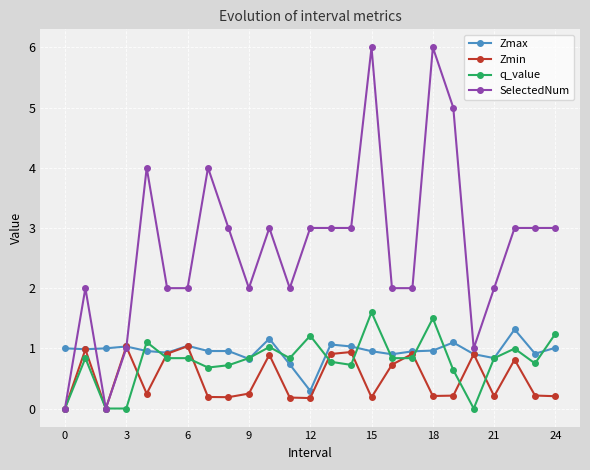

What is the greatest value displayed?

6.0